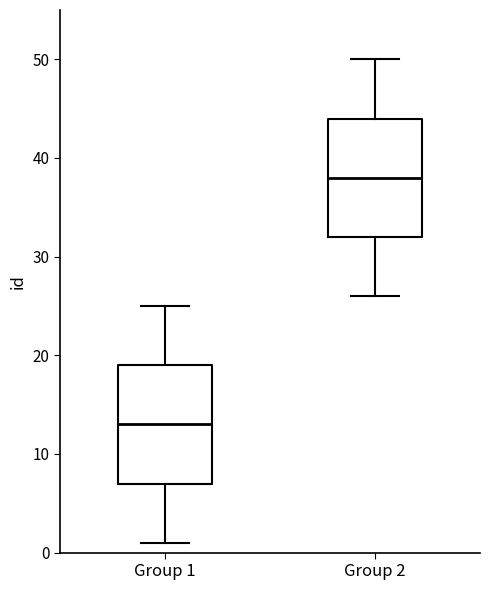

Reading left to right, read every box against the y-axis: the position of its median line, the range the box covers, and the ends of its whiskers. The values are not printed on the chart, so give them approximately, as read against the axis.

Group 1: median 13, box 7 to 19, whiskers 1 to 25
Group 2: median 38, box 32 to 44, whiskers 26 to 50